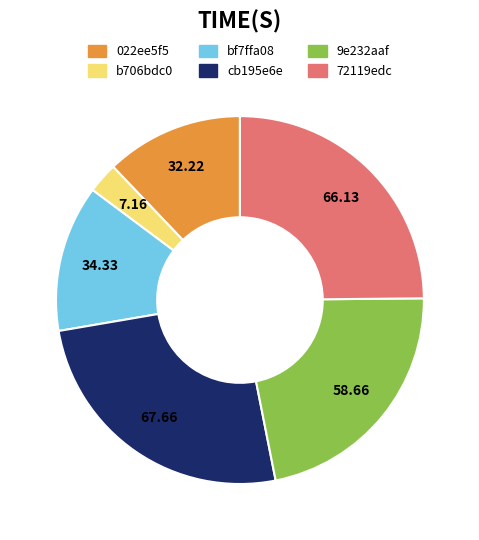

What is the ratio of the value at cb195e6e to the value at b706bdc0?

9.5